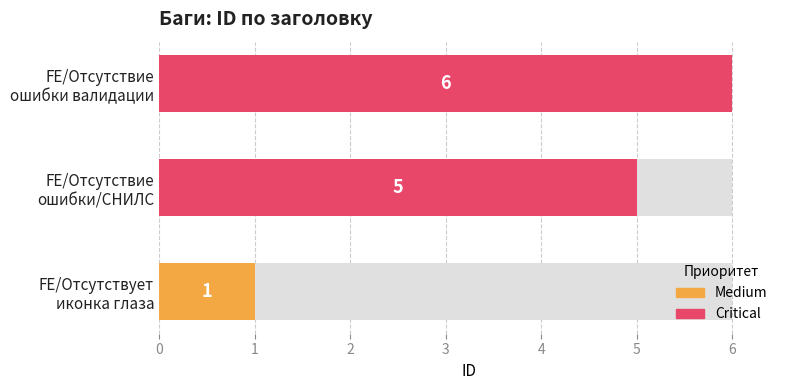

Reading right to left, what are all the values shown in this chart?

2=6	1=5	0=1